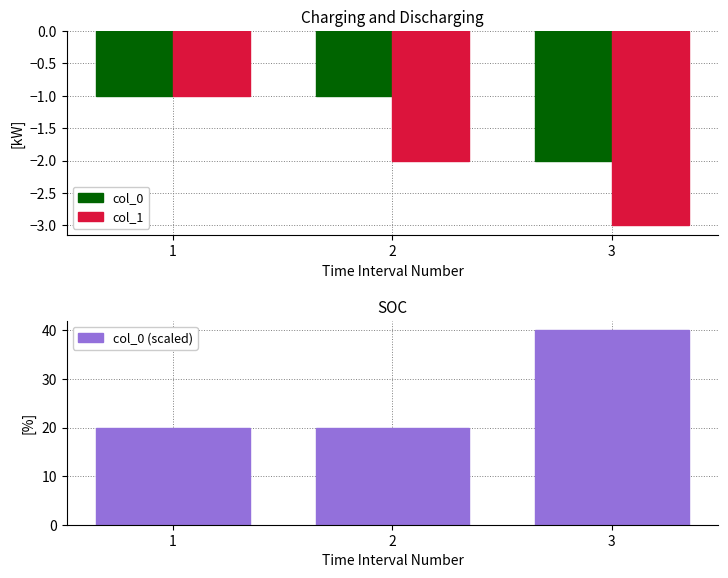

What is the total value across all series at 3?

35